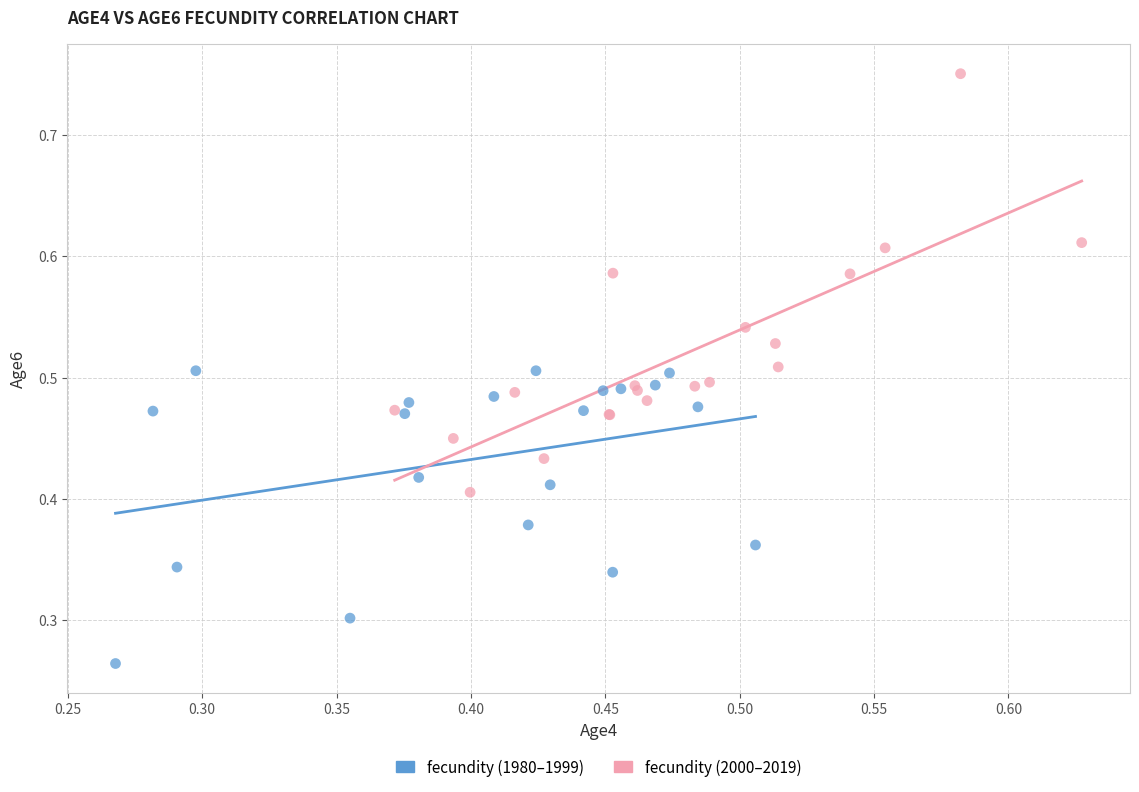

Which series contains the highest Y value?

fecundity (2000–2019)